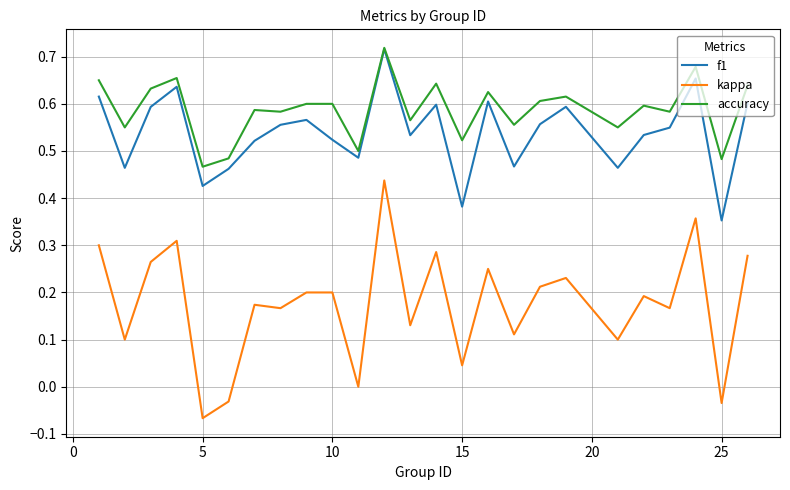

Which series has the widest spread of values?

kappa